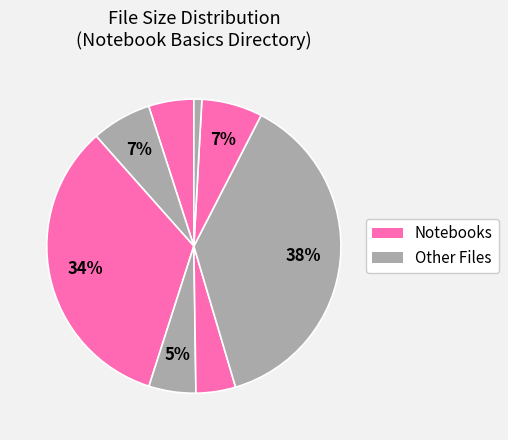

Count the number of slices in the pie.

8